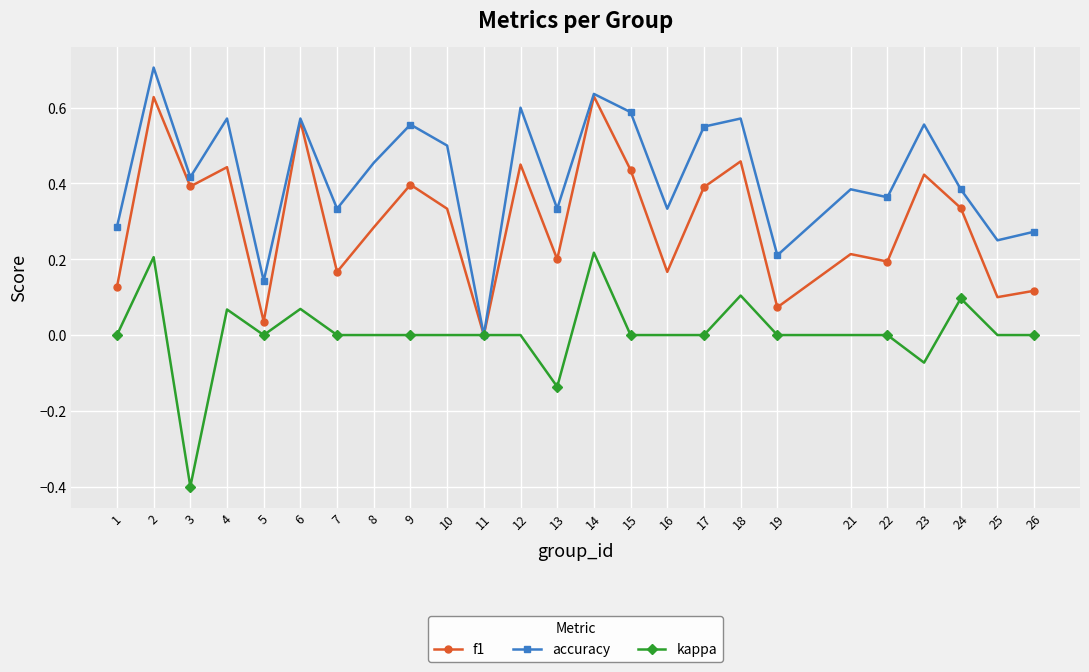

What are all the series names shown in the legend?

f1, accuracy, kappa